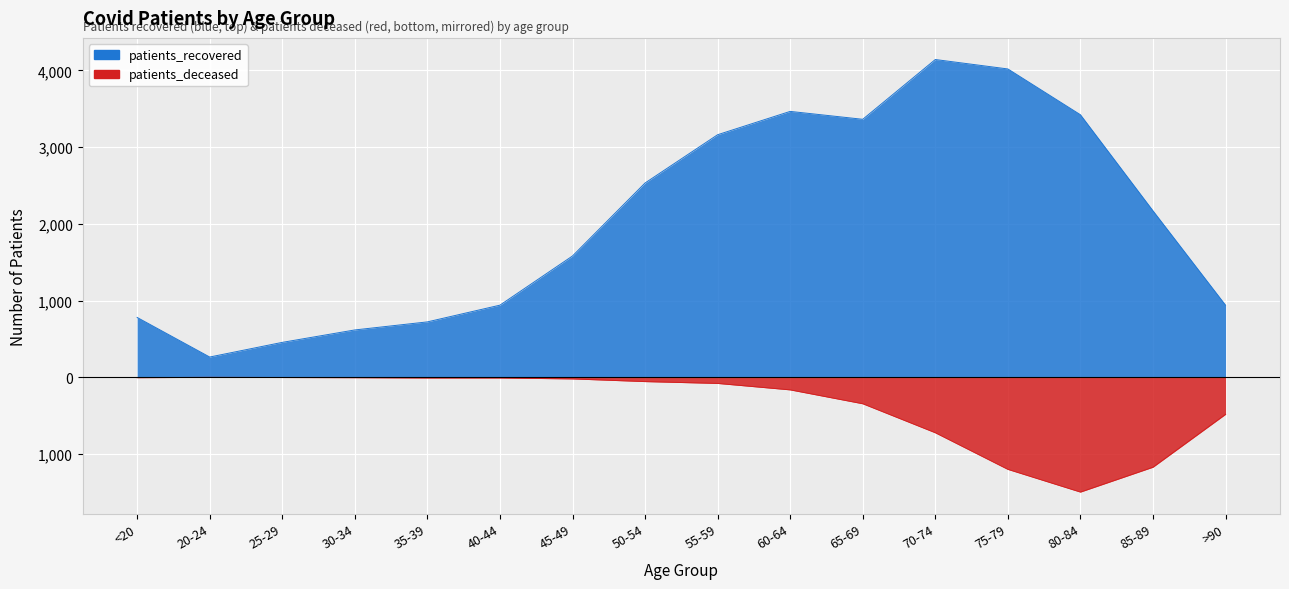

At how many categories does at least one series exceed 3887?

2